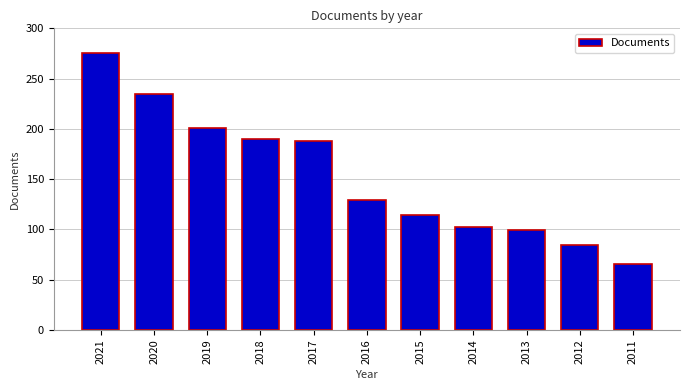

Approximately how many times larger is the value at 2011 compared to 2012?

0.8